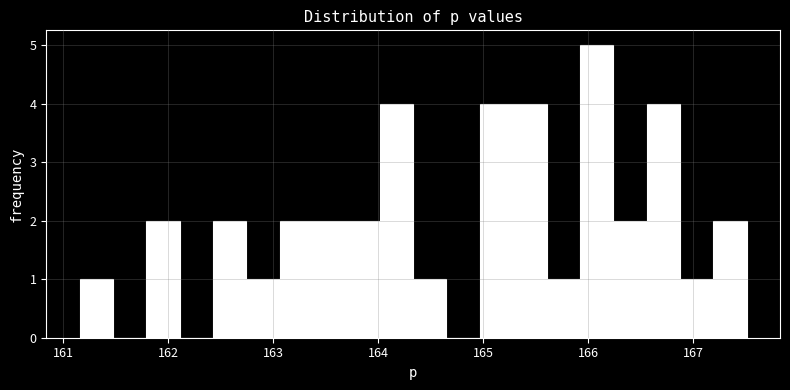

Read against the x-axis, roughly where is the centre of the tallest bar?

166.1